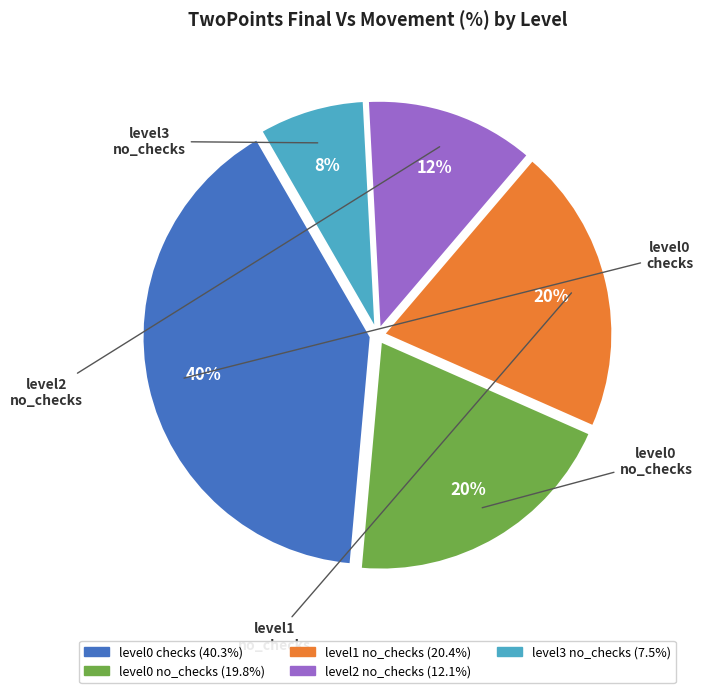

How many segments does this pie chart have?

5